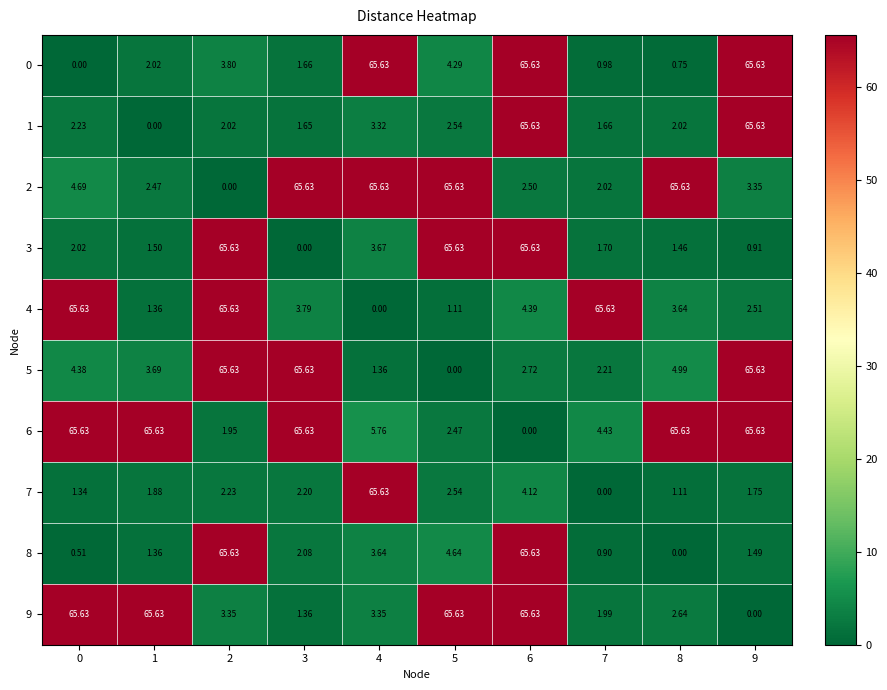

Is the value of 3 at 6 greater than the value of 6 at 6?

Yes